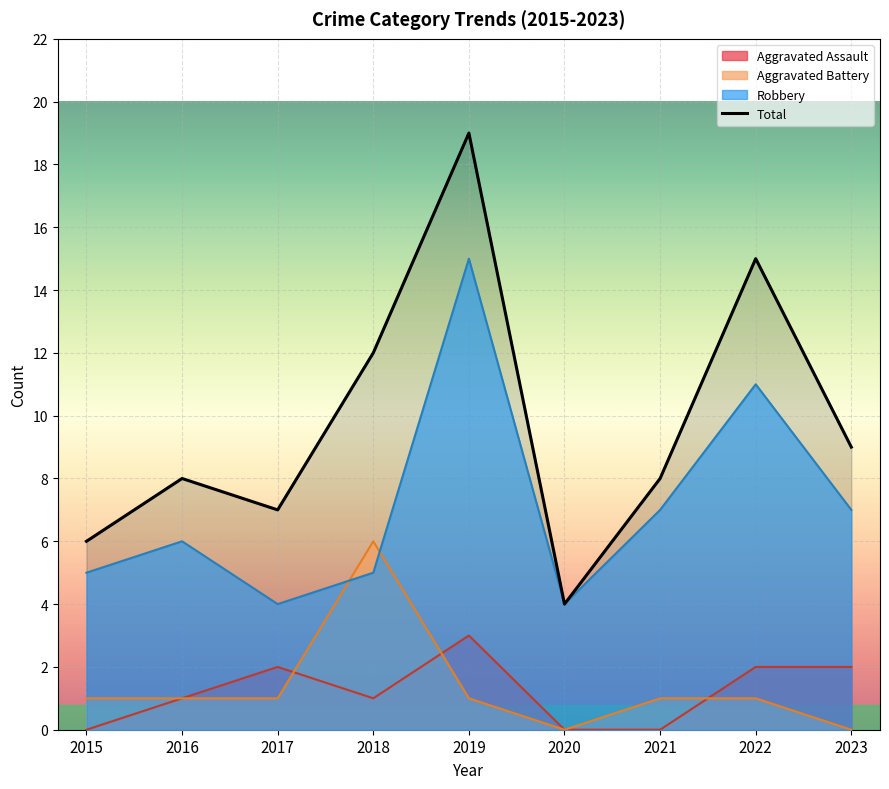

True or false: the data shows 11 at 2017.

False